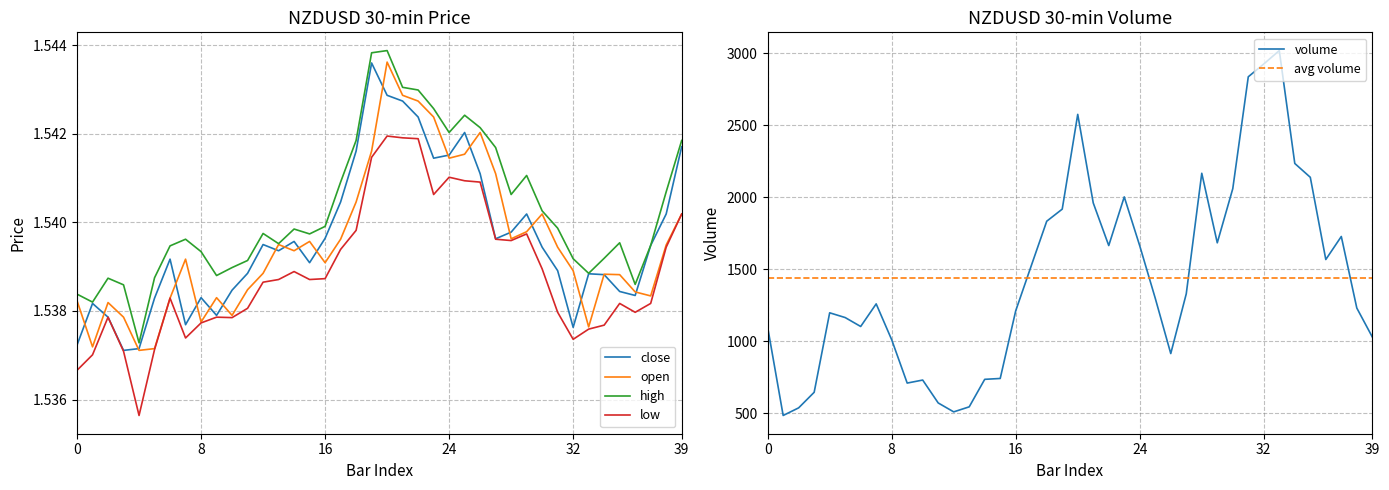

What is the value of the open point at the 32nd from the left?

1.5